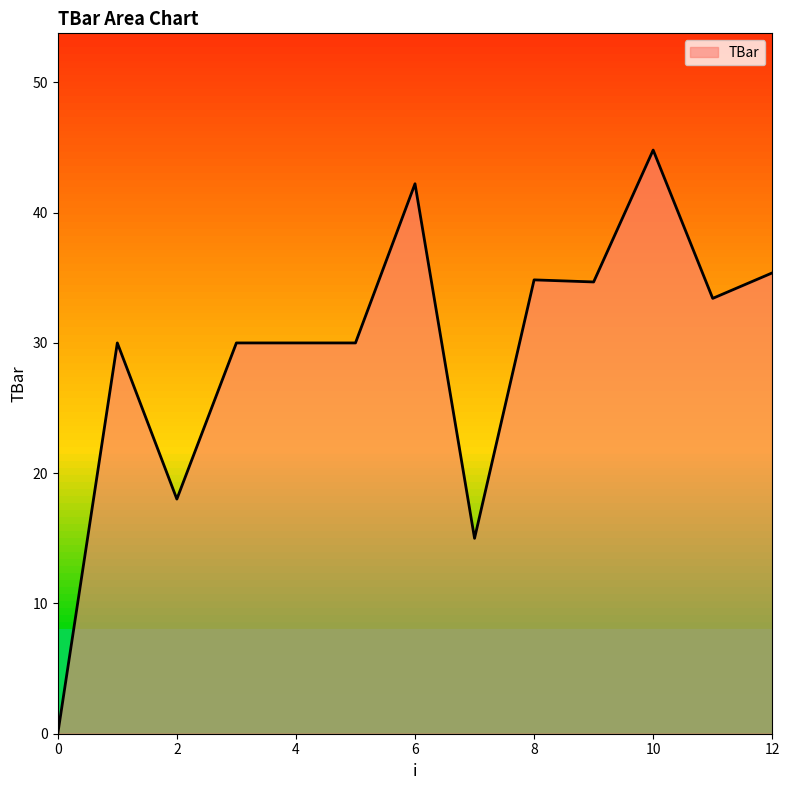

What is the difference between the maximum and minimum values?

44.8